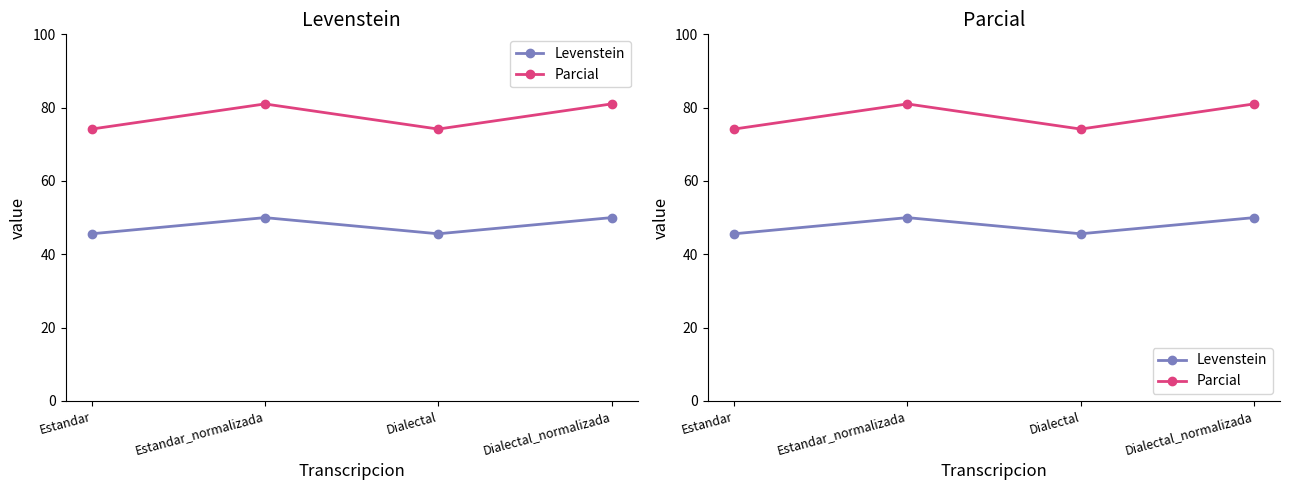

Reading right to left, transcribe all the data shown in this chart.

Levenstein: 50.0	45.6	50.0	45.6
Parcial: 81.0	74.2	81.0	74.2